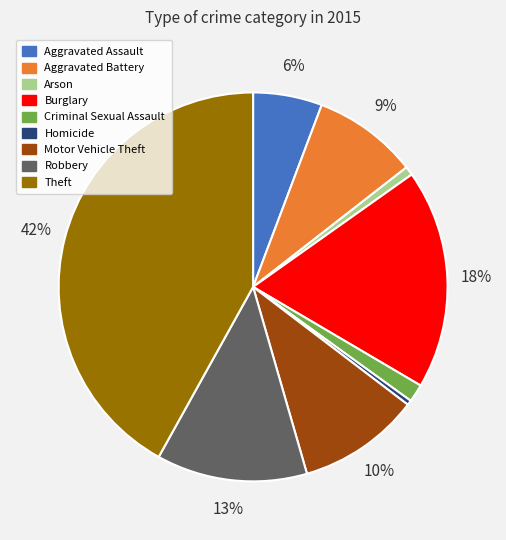

Combined, do Robbery and Burglary account for over 50%?

No